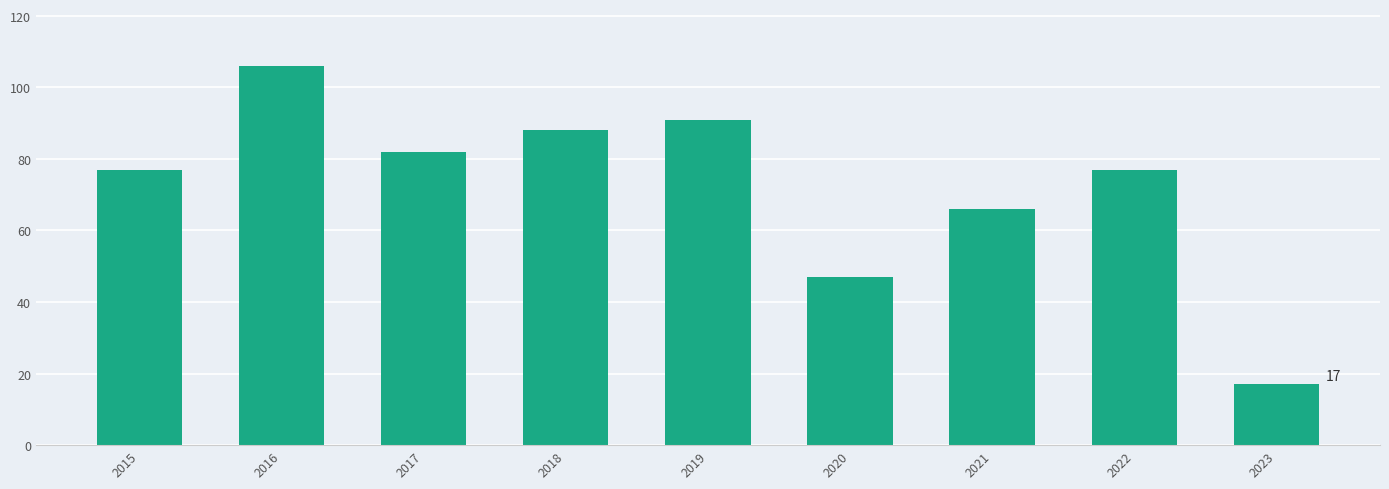

What is the sum of the values at 2018 and 2023?

105